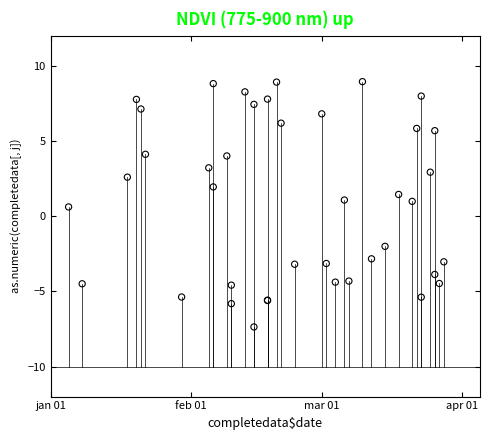

What Y value in the scatter plot is closest to 0?

0.6